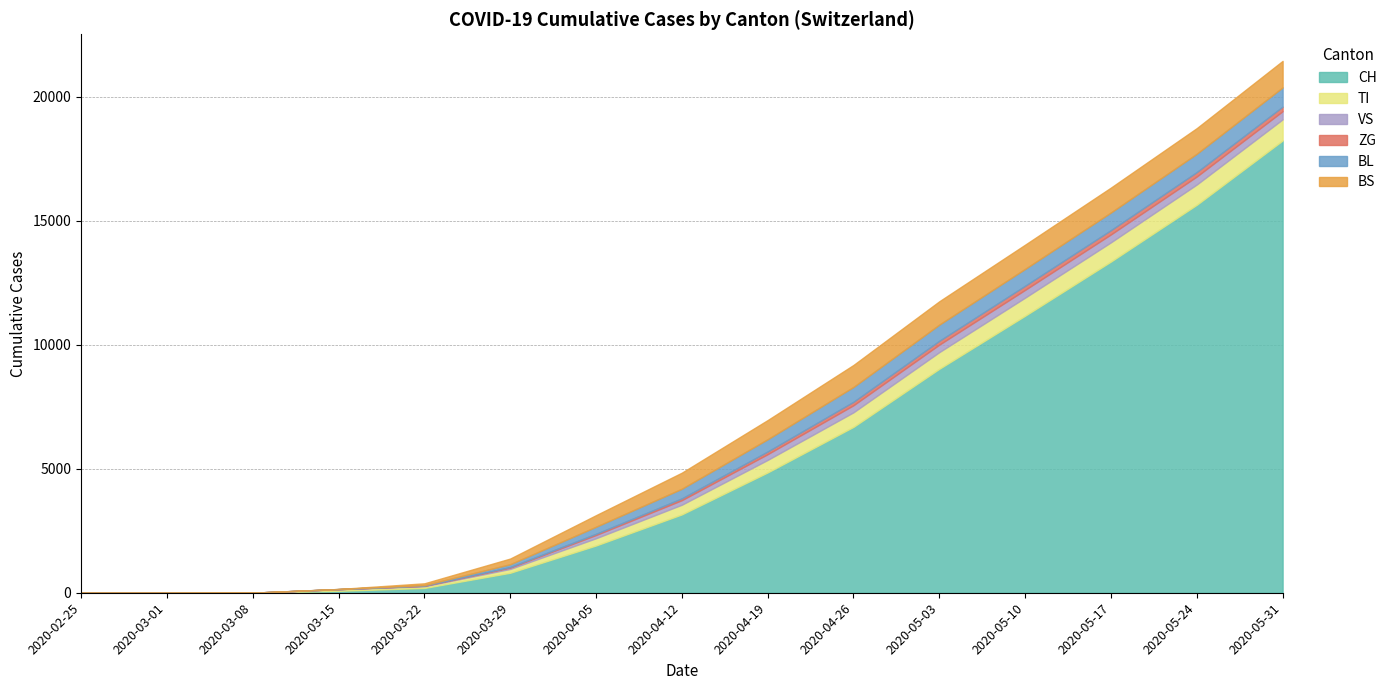

The value of ZG at 2020-04-05 is 64. True or false?

False